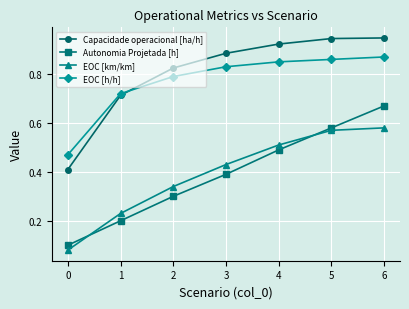

Is it true that Capacidade operacional [ha/h] equals 0.5 at 3?

False